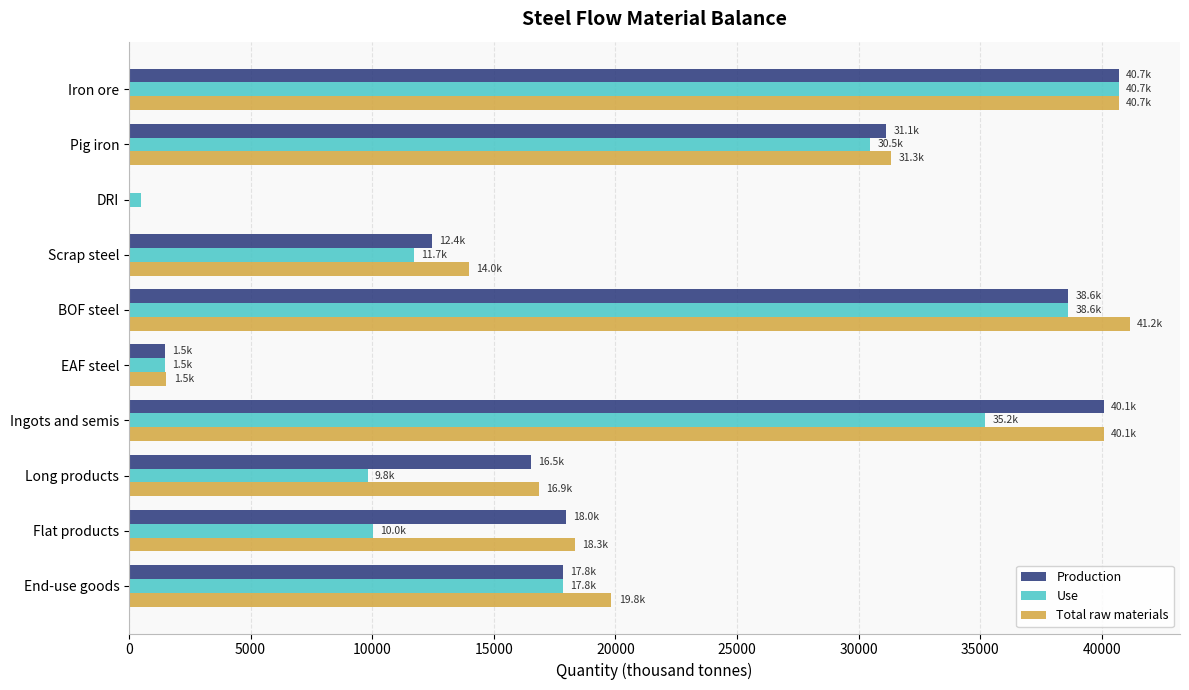

Is the value of Total raw materials at Scrap steel greater than the value of Production at DRI?

Yes